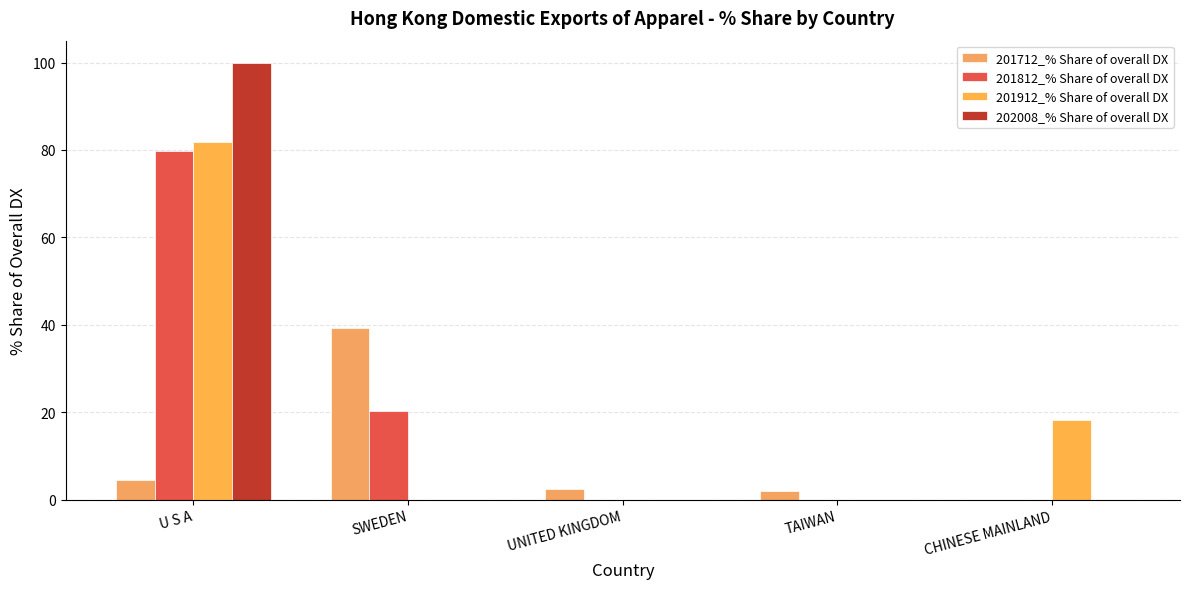

Does the chart contain stacked bars?

No